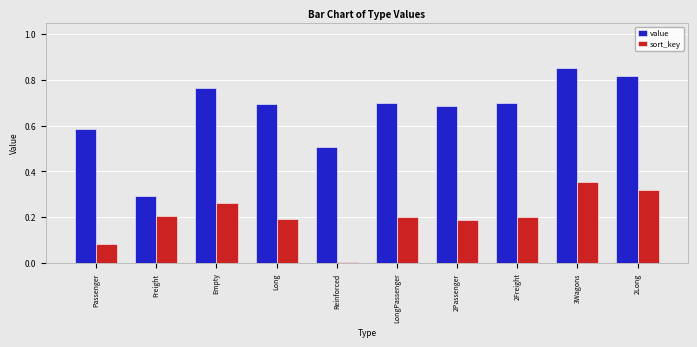

What position from the right is LongPassenger?

5